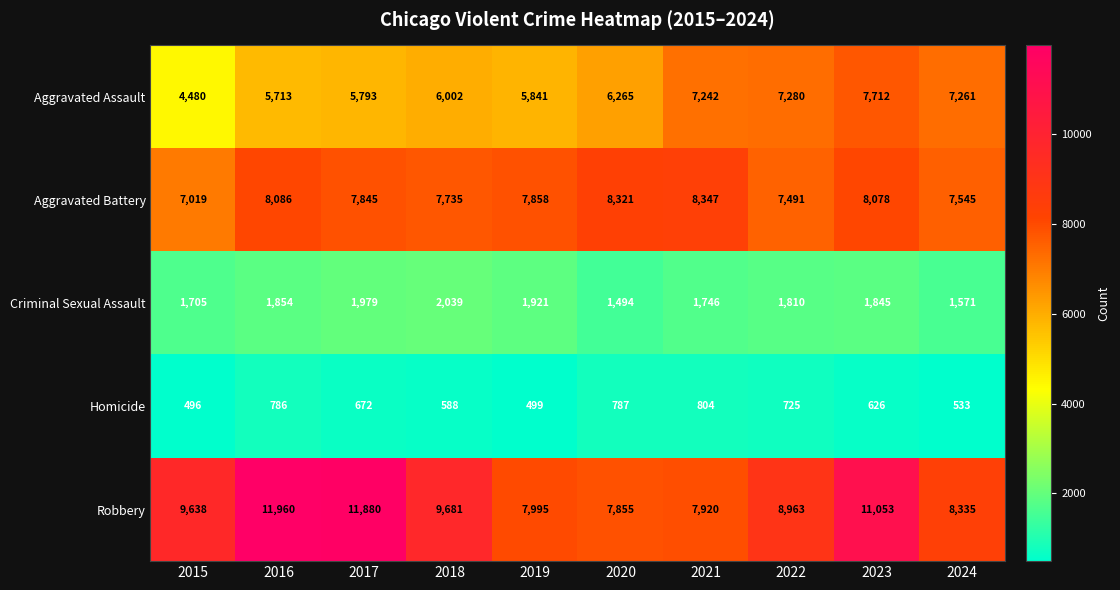

How many distinct data groups are displayed?

5